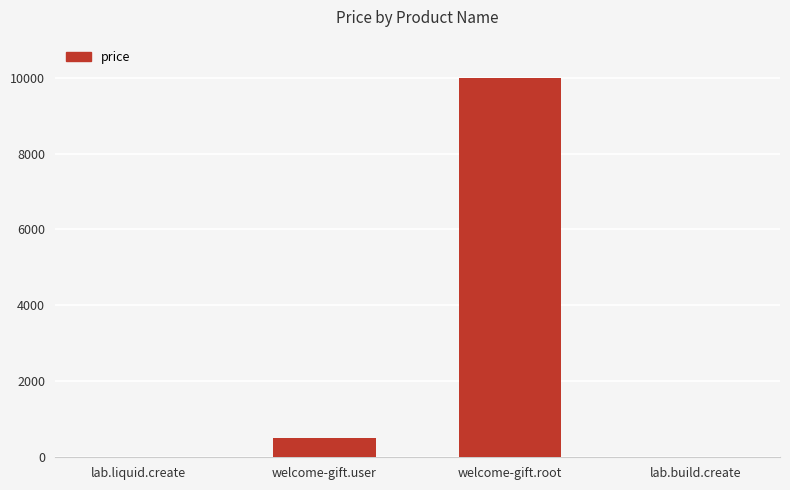

Is it true that the value at welcome-gift.root is 10000?

True